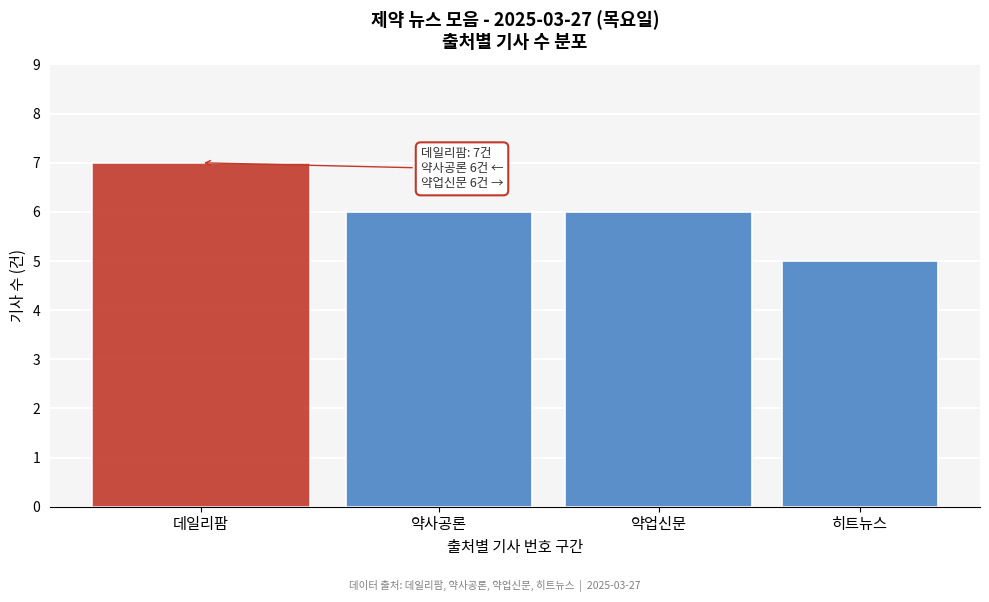

Reading left to right, what are all the values shown in this chart?

데일리팜=7	약사공론=6	약업신문=6	히트뉴스=5